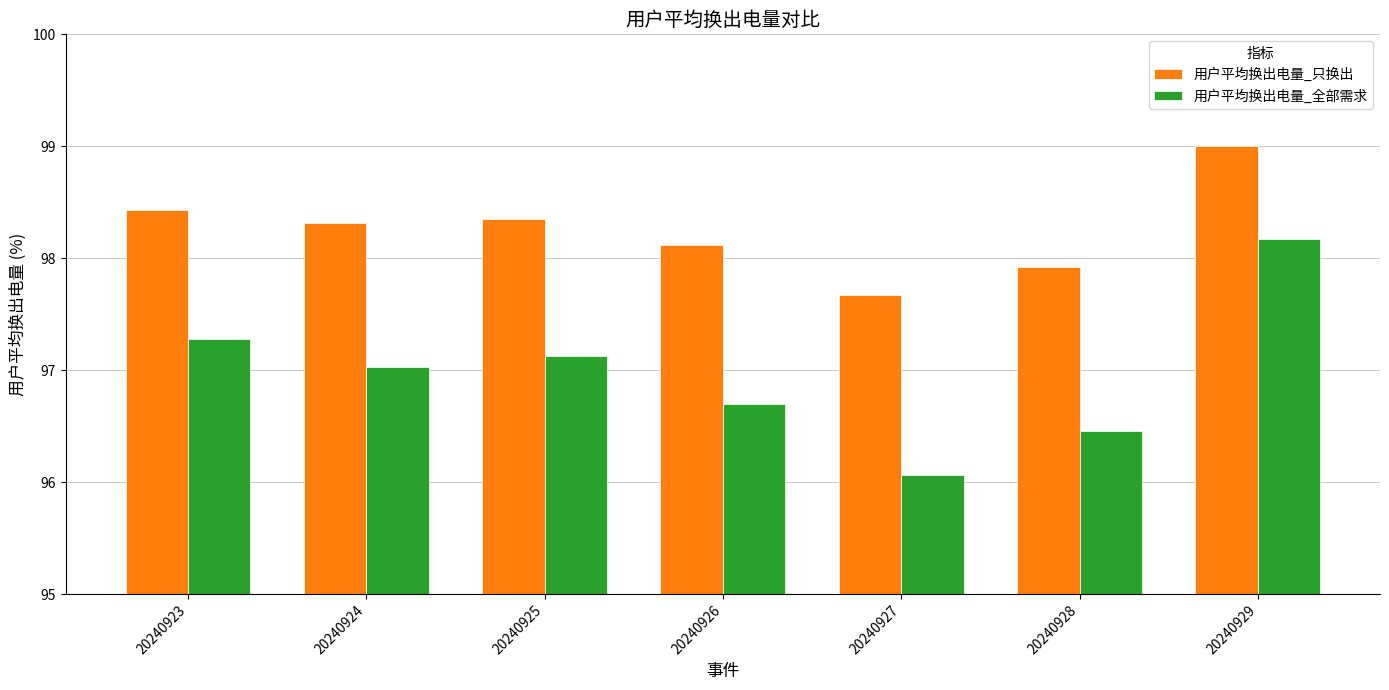

What is the difference between the 用户平均换出电量_全部需求 values at 20240924 and 20240928?

0.6